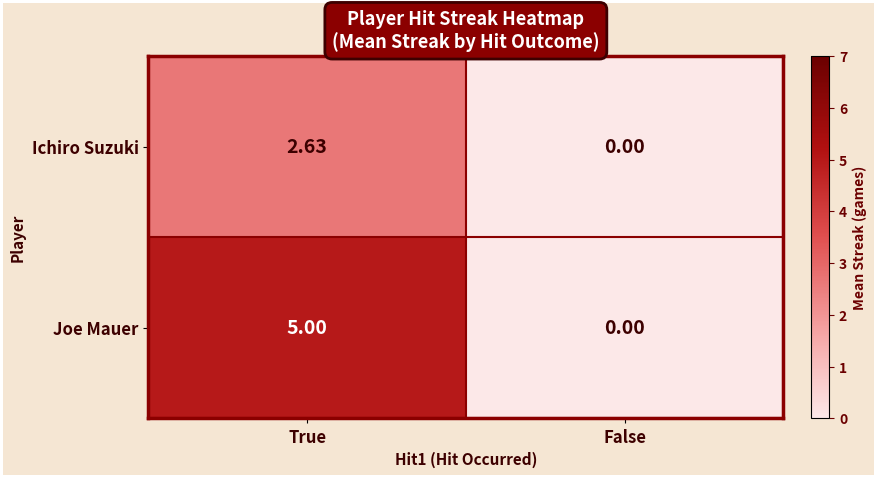

How many positive values does the Ichiro Suzuki series have?

1